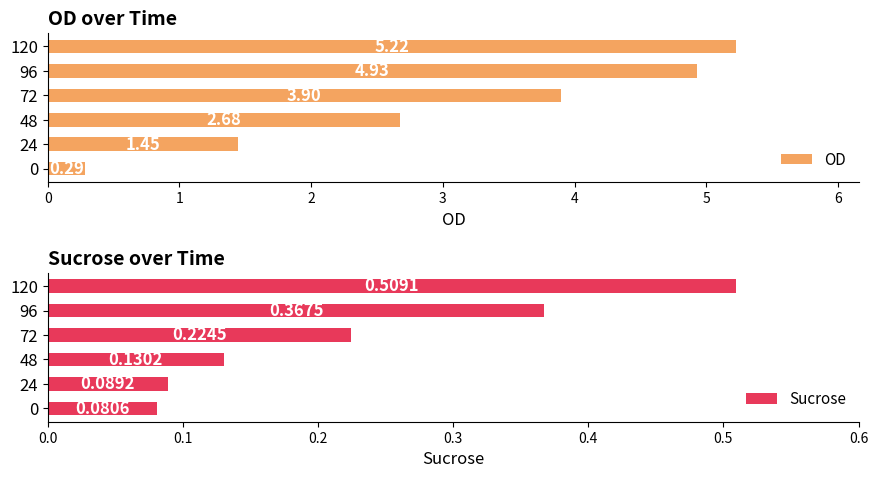

What is the difference between the second highest and second lowest values in the OD series?

3.5